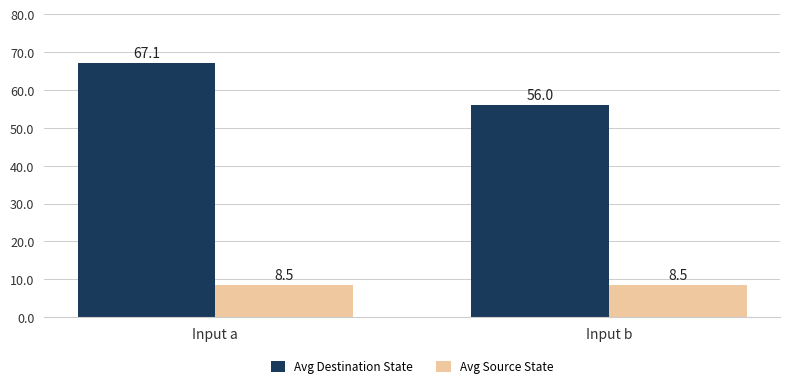

List the labels in order of Avg Destination State value, largest first.

Input a, Input b